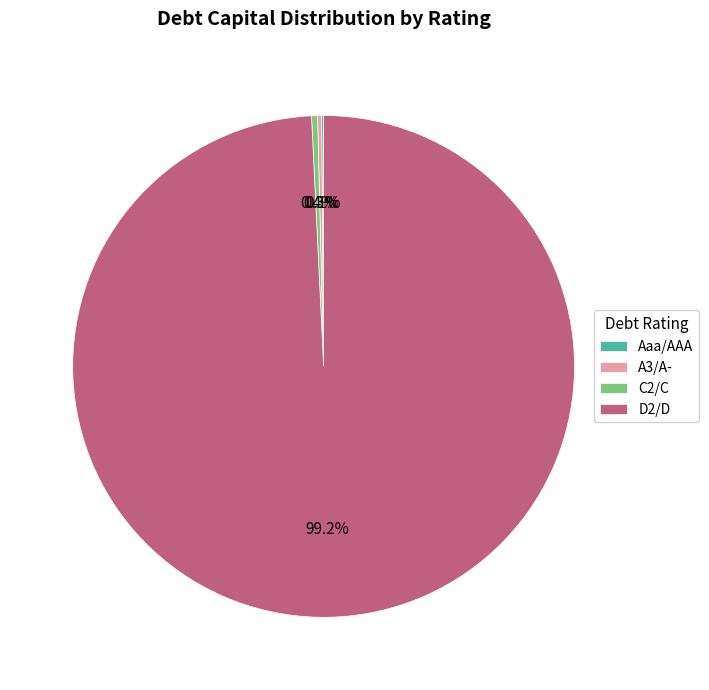

Which slice is the largest?

D2/D